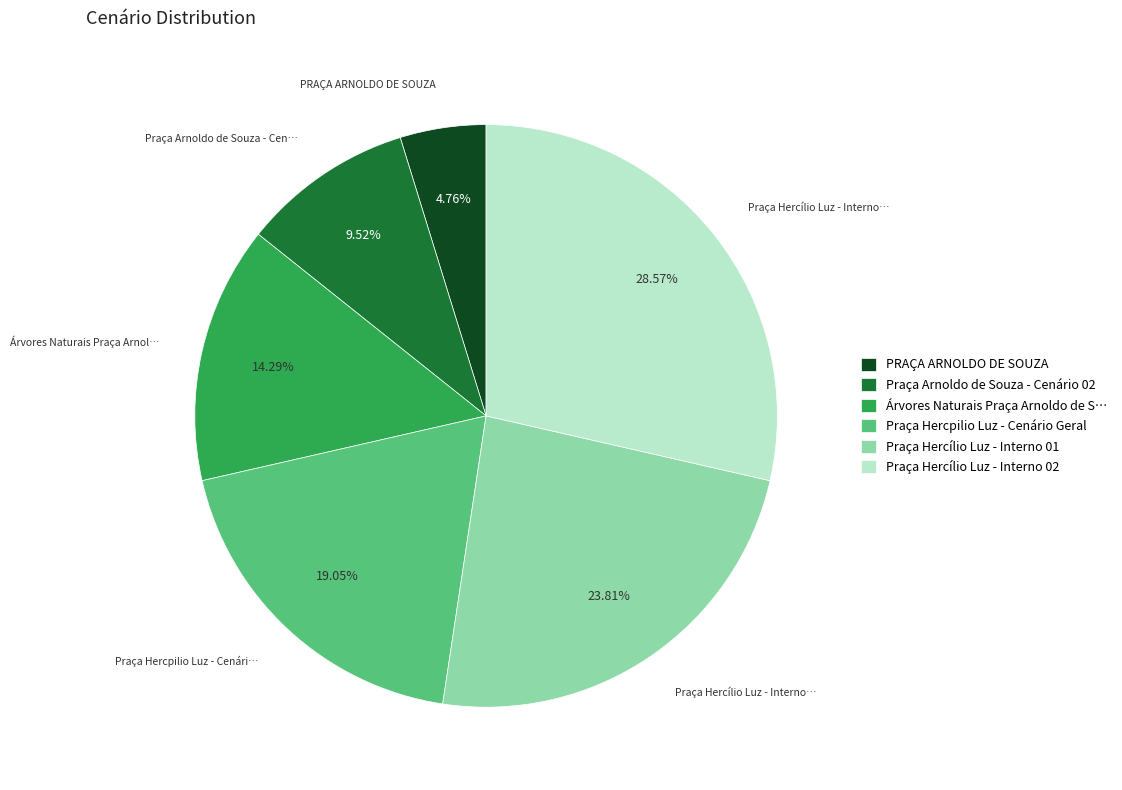

The Praça Hercílio Luz - Interno 02 slice represents 29% of the pie. True or false?

True